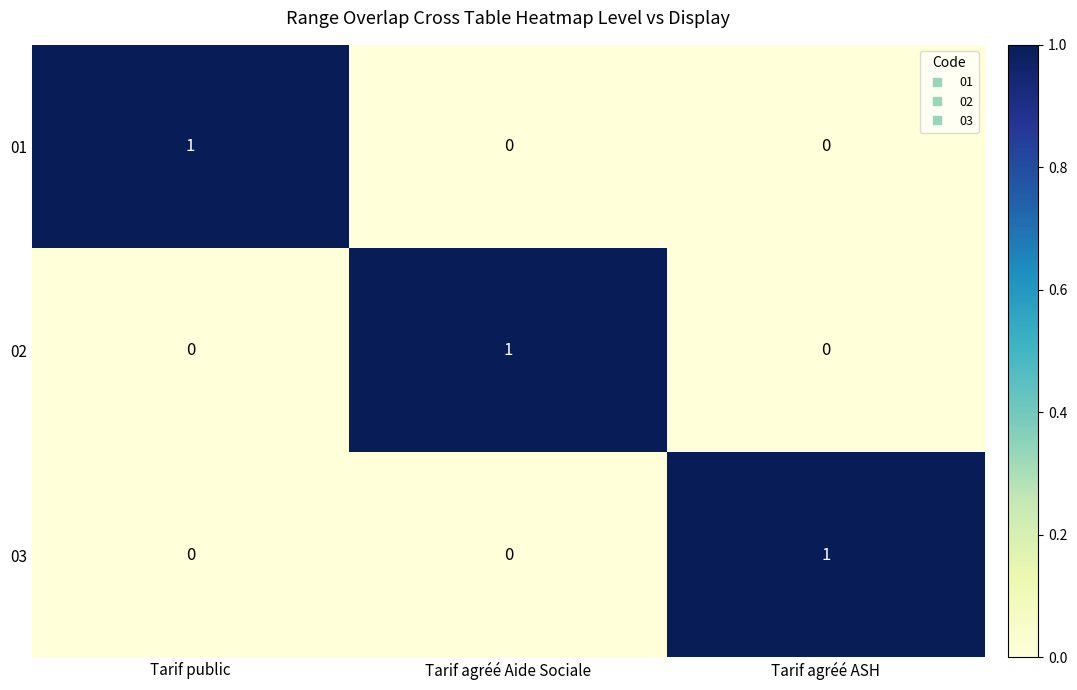

Count the 02 values in the range 0 to 1.

3